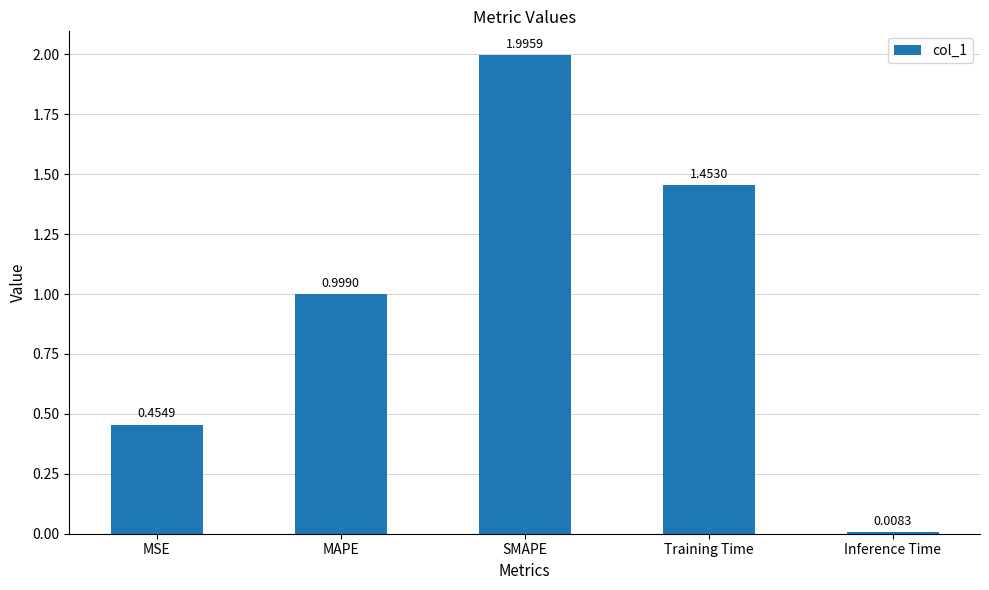

Does the chart contain any negative values?

No